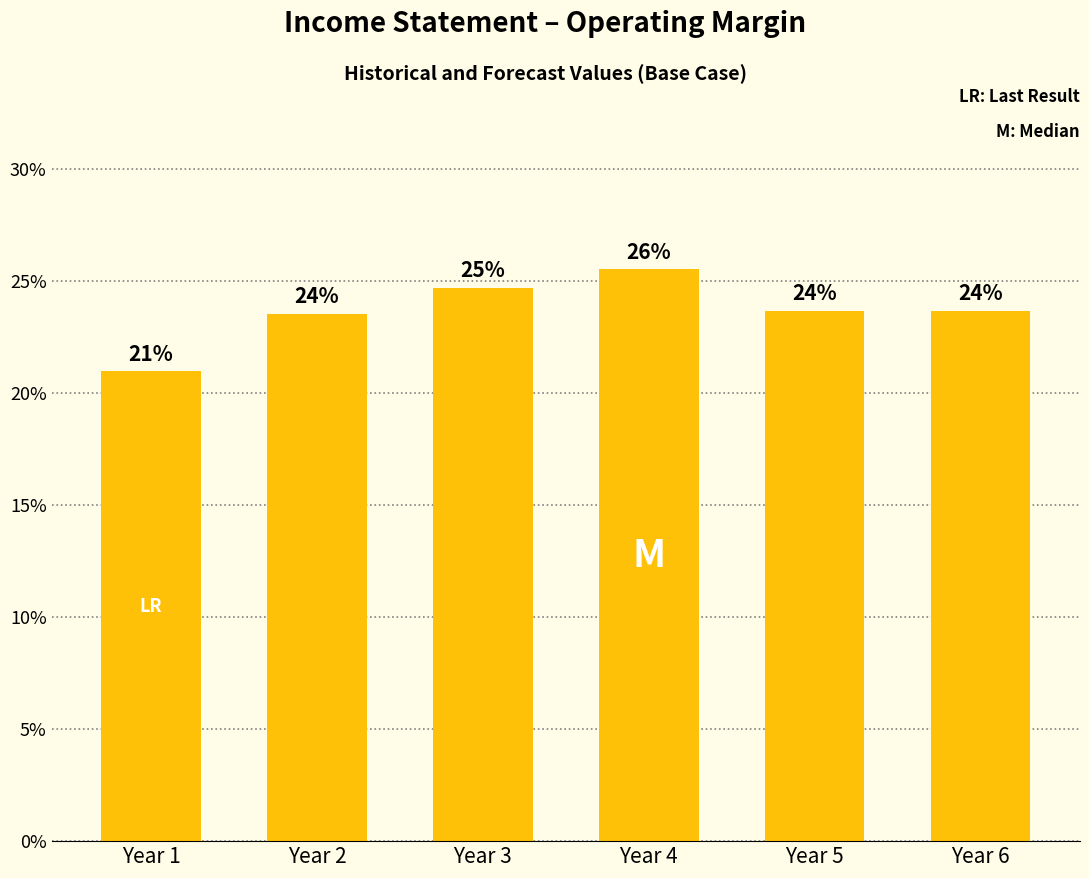

Is it true that the value at Year 6 is 0.2?

True